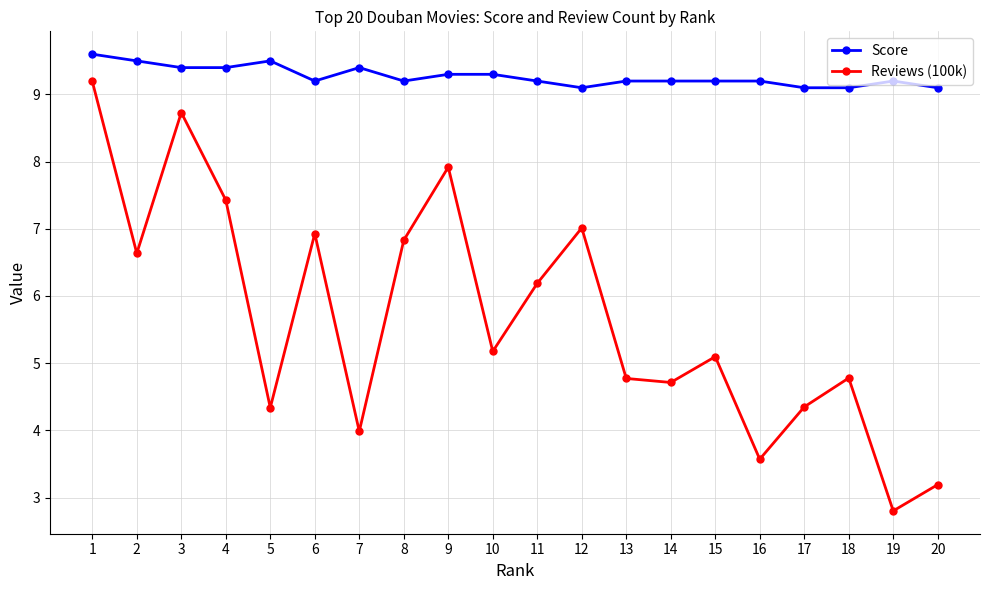

What is the average value of the Reviews (100k) series?

5.7